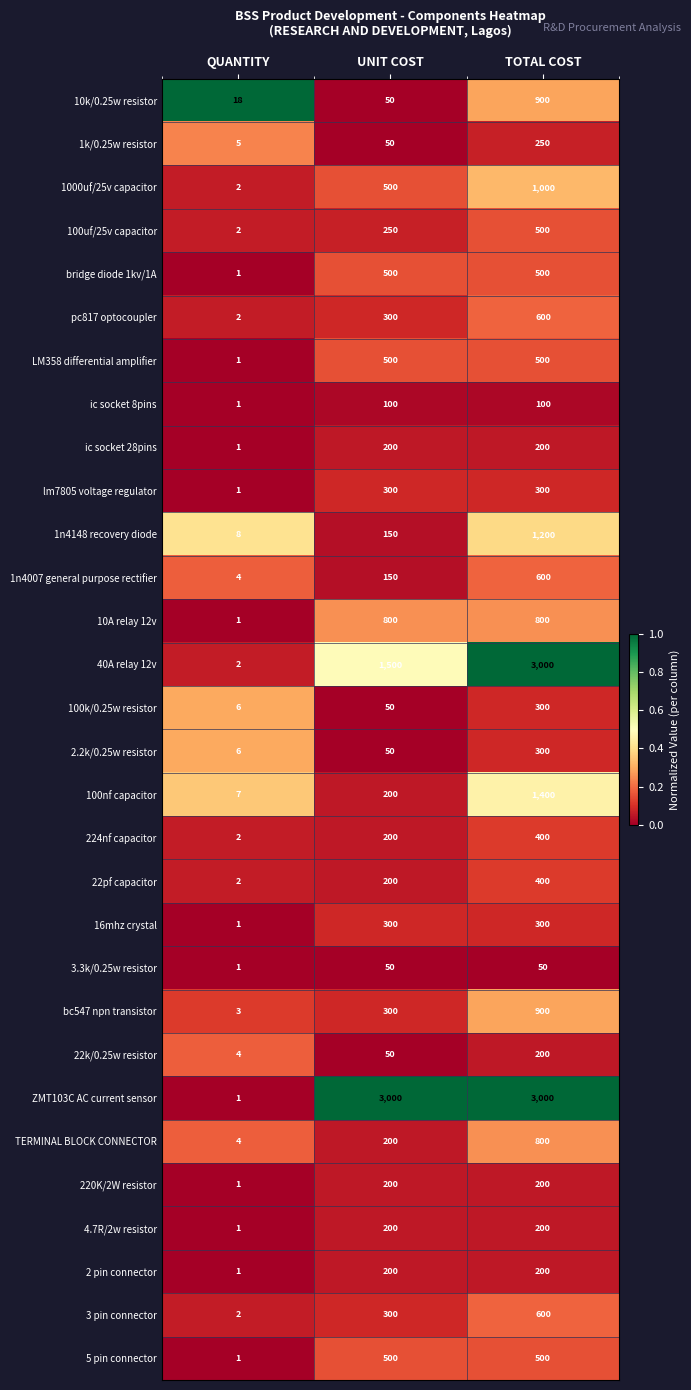

What is the total value across all series at QUANTITY?

92